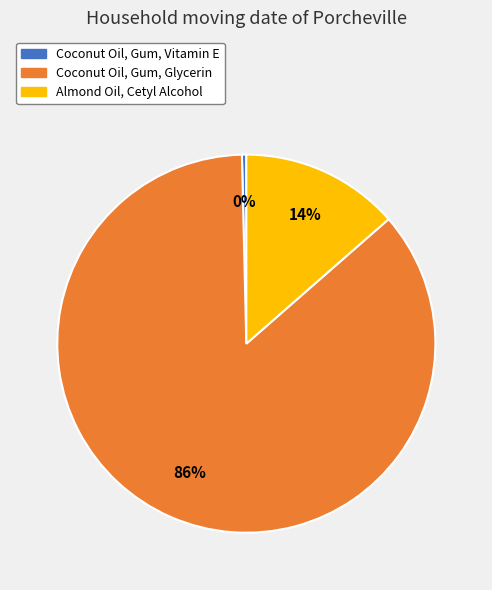

To the nearest percent, what is the combined percentage of Coconut Oil, Gum, Glycerin and Coconut Oil, Gum, Vitamin E?

86%